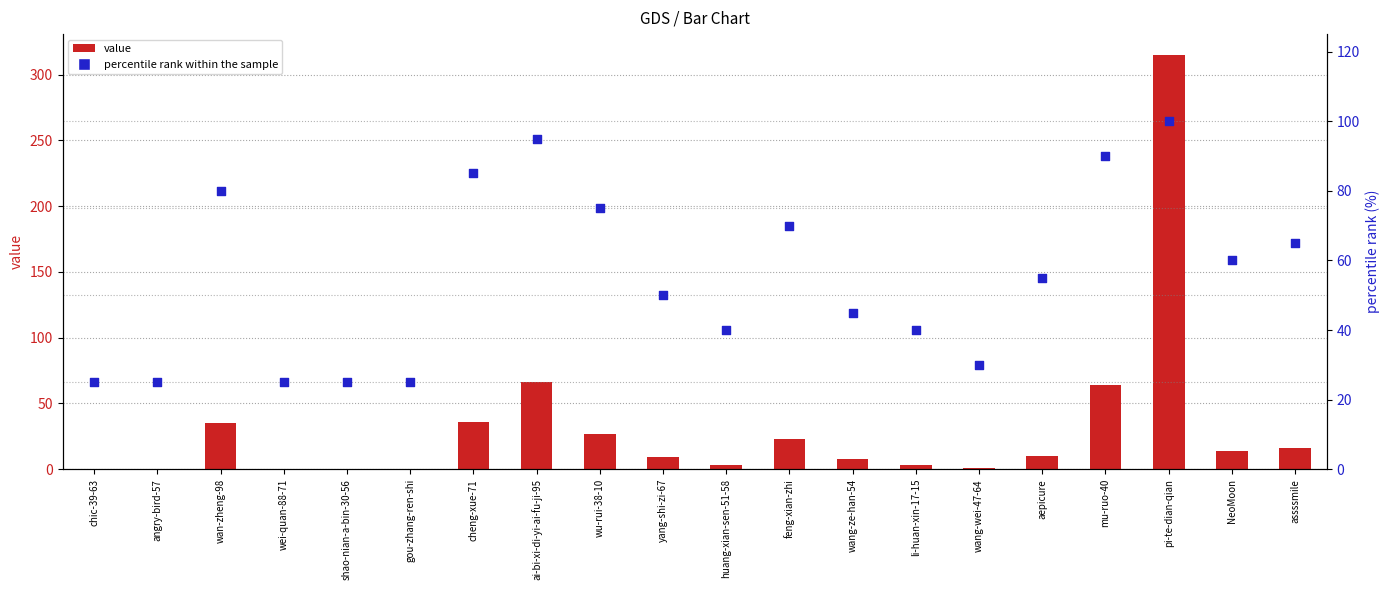

At which category is the sum across all series the highest?

pi-te-dian-qian